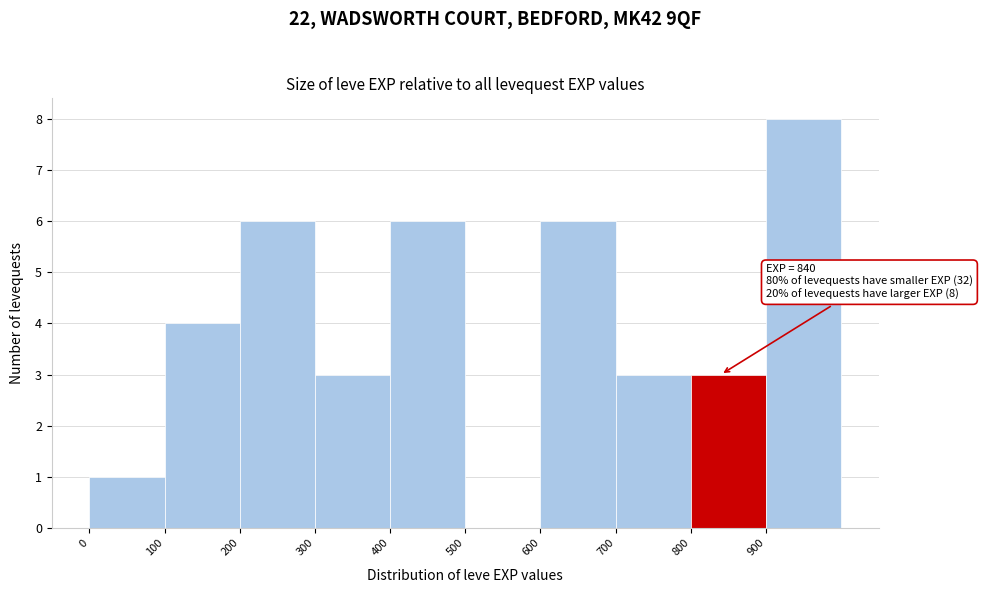

Which range on the x-axis has the tallest bar?

900 to 1000